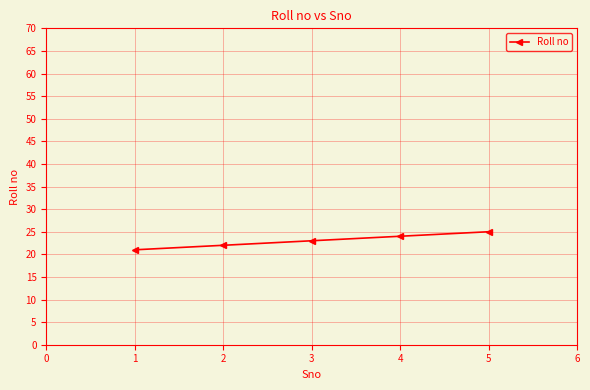

Does the chart display data point markers on the line(s)?

Yes